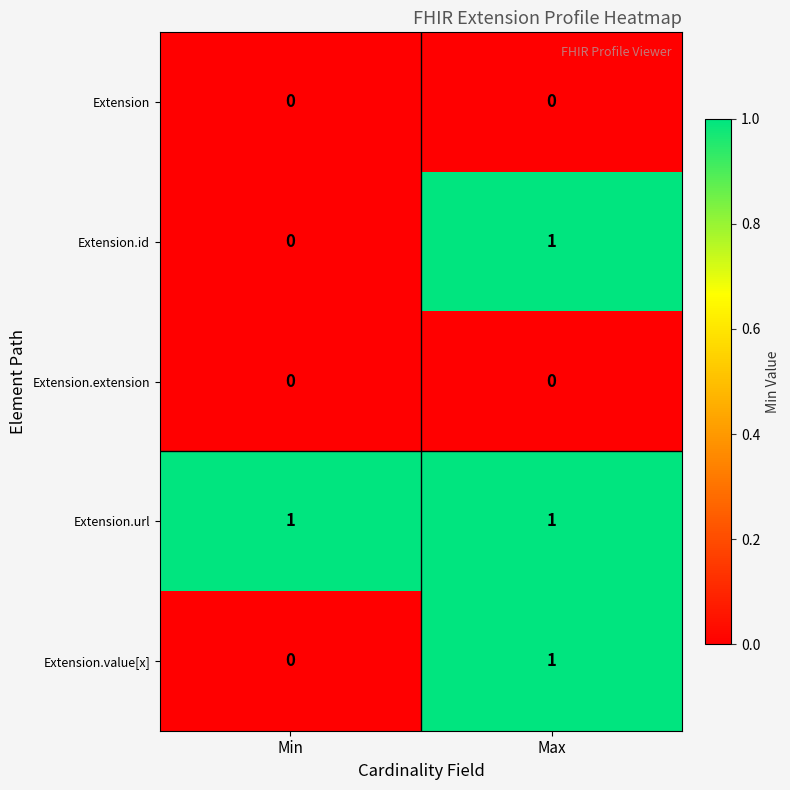

The value of Extension.id at Min is 0. True or false?

True